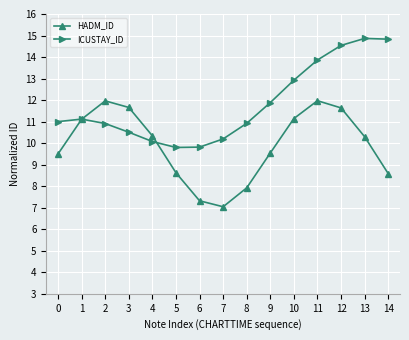

Rank the series at 10 from lowest to highest value.

HADM_ID, ICUSTAY_ID